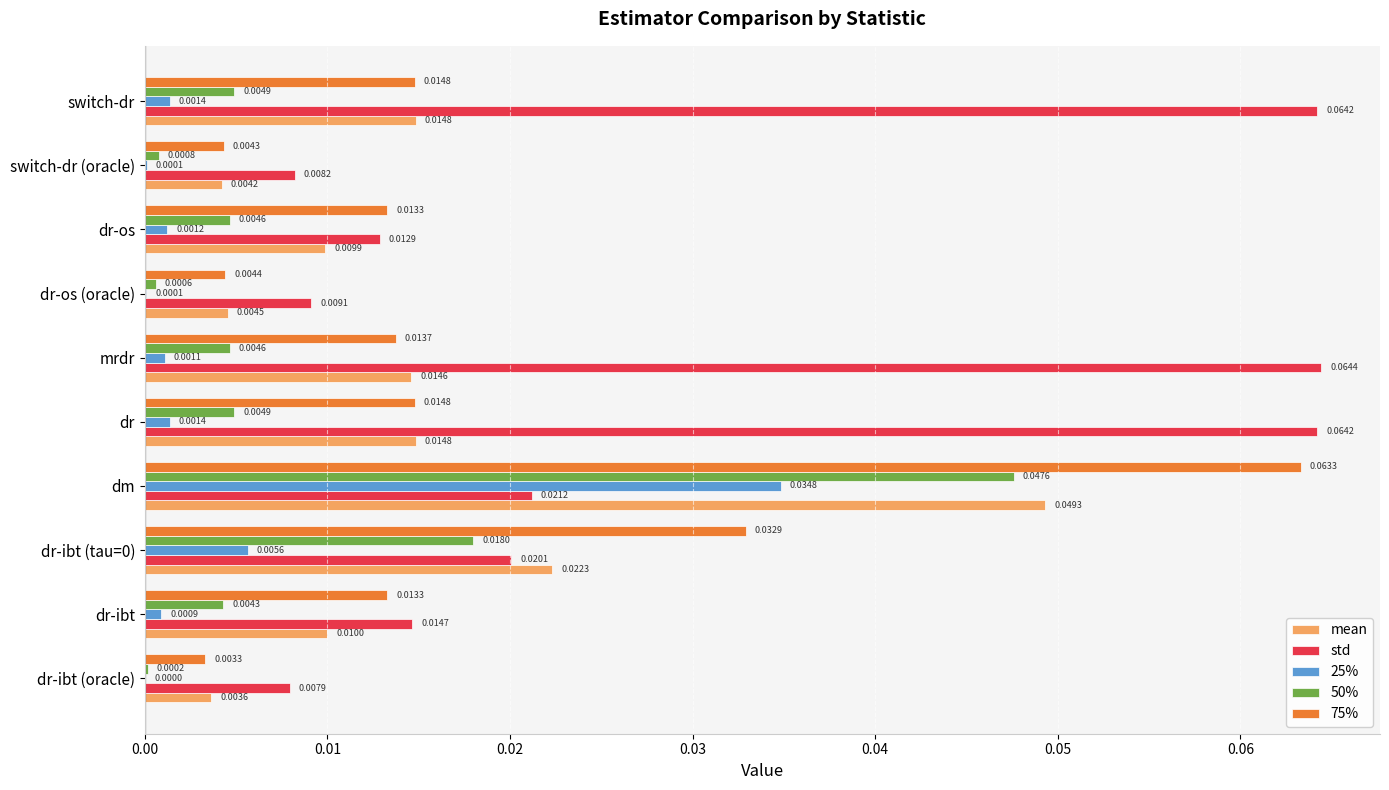

At which label is std closest to 0?

dr-ibt (oracle)